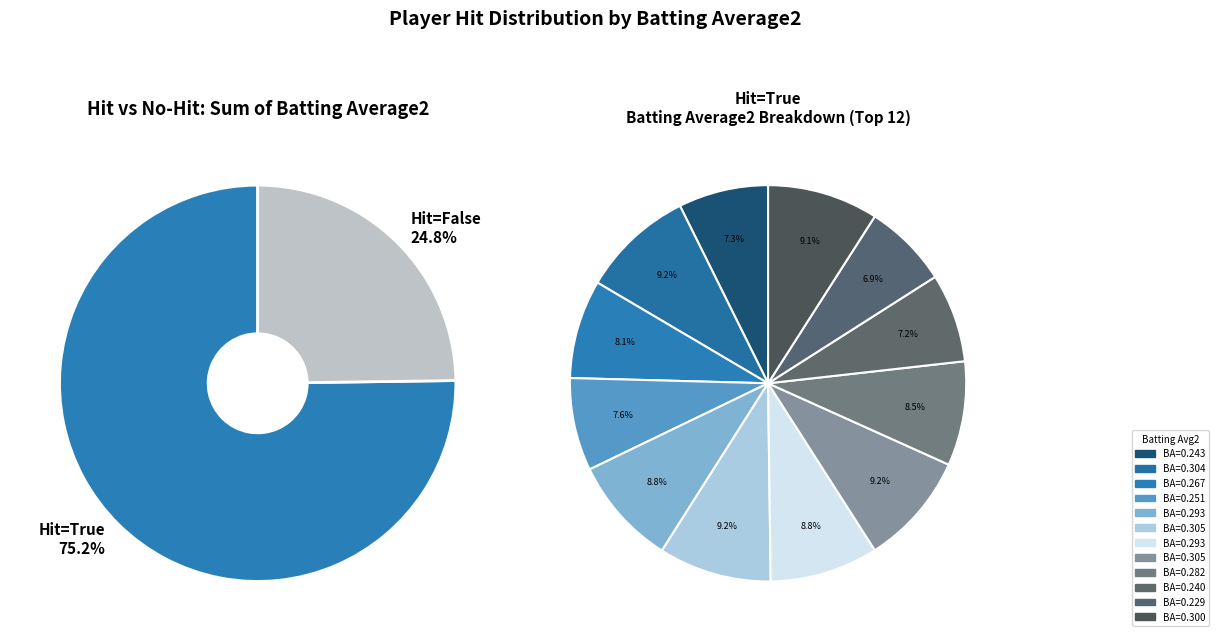

Does 4 account for over 50% of the chart?

No